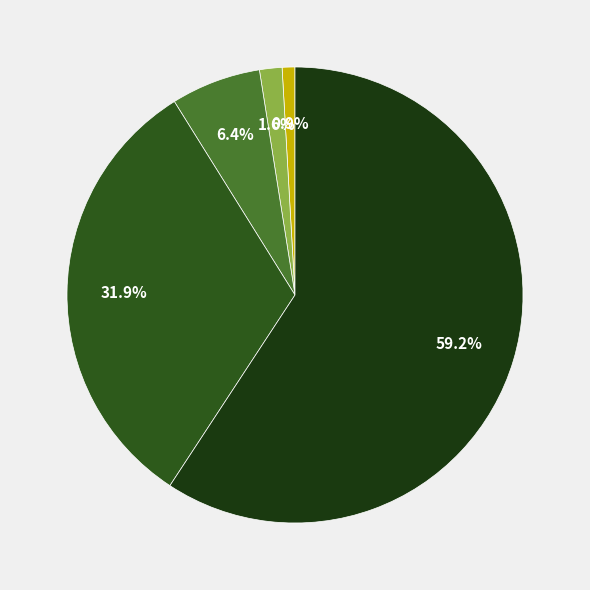

How many segments does this pie chart have?

5